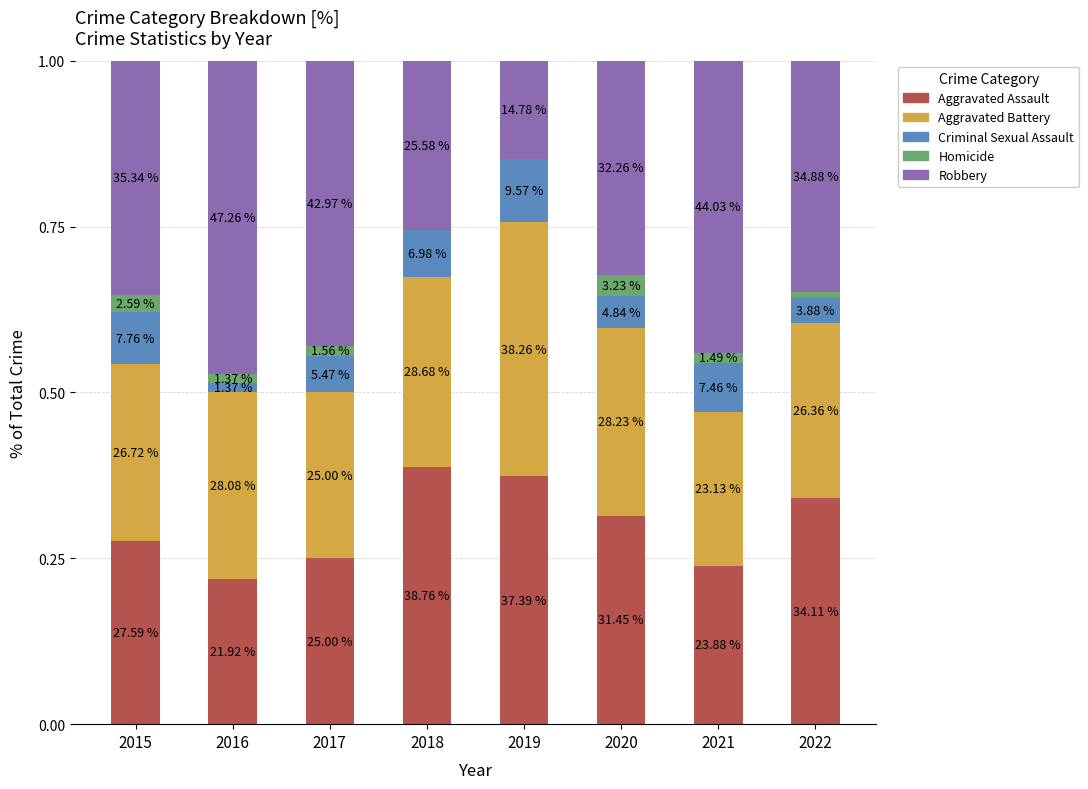

List the labels in order of Homicide value, largest first.

2020, 2015, 2017, 2021, 2016, 2022, 2018, 2019